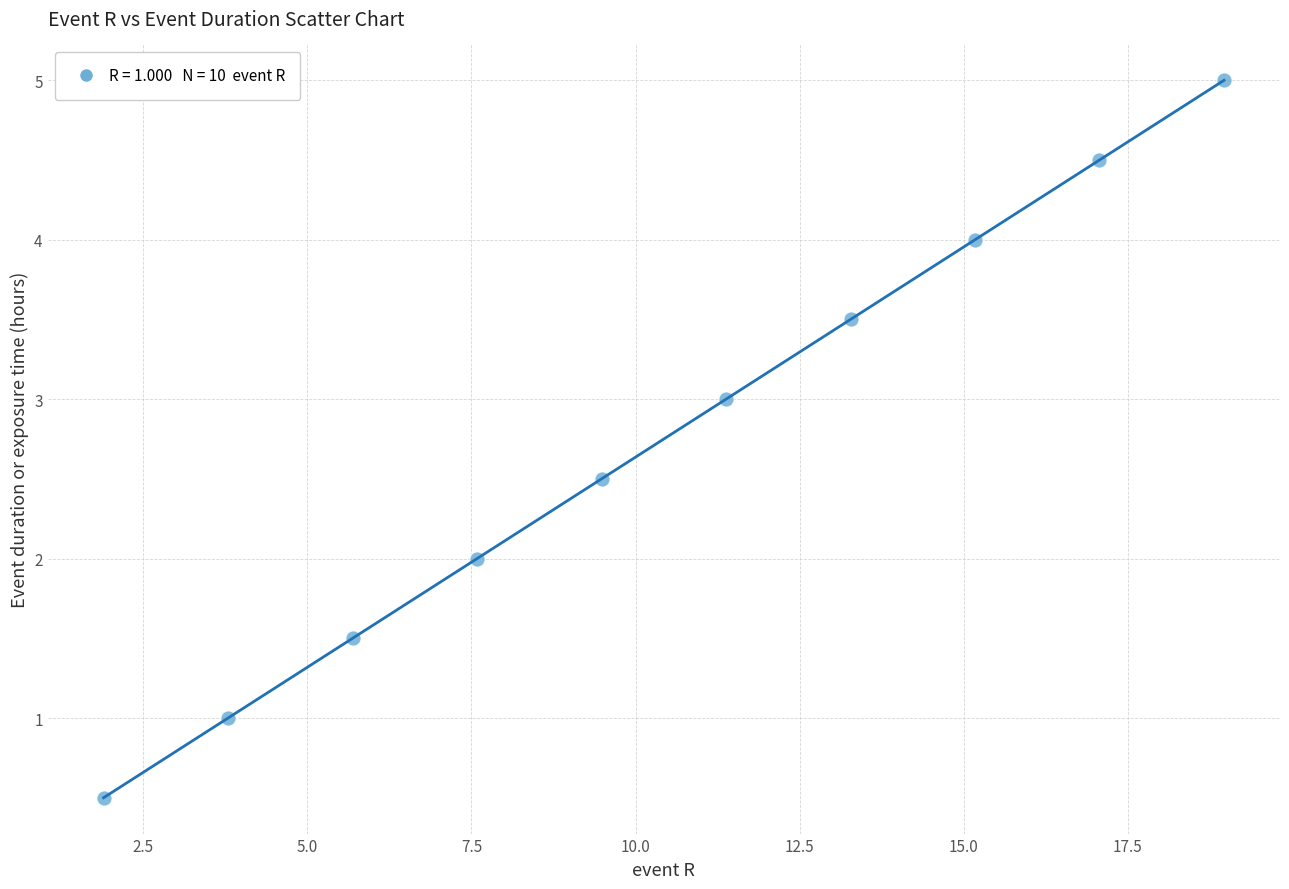

What is the range of X values (max minus min)?

17.1